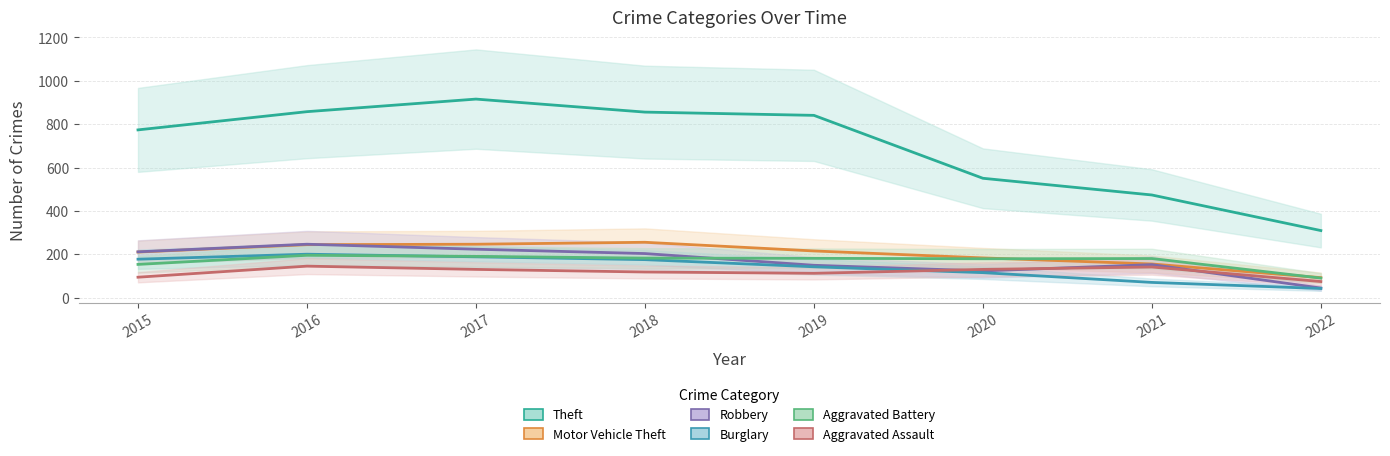

Which label corresponds to the largest value in the chart?

2017